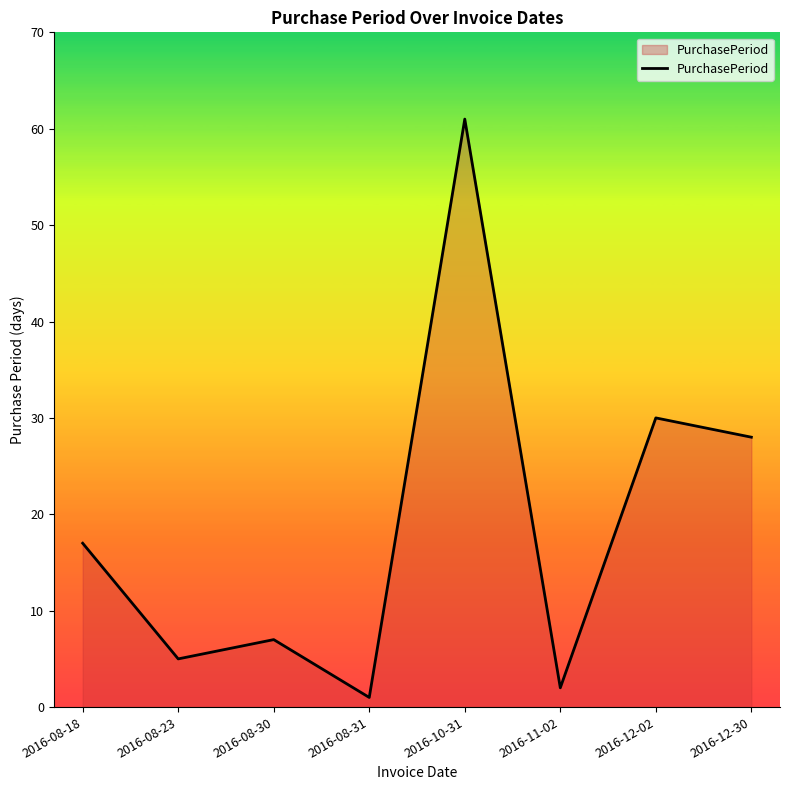

Does the chart have visible grid lines?

No